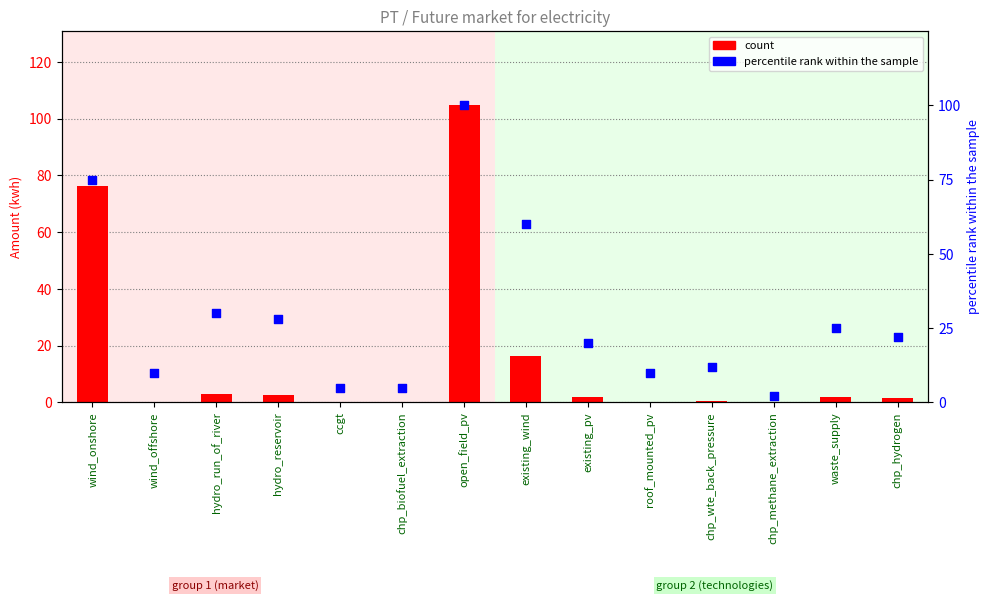

Which series has the widest spread of Y values?

count